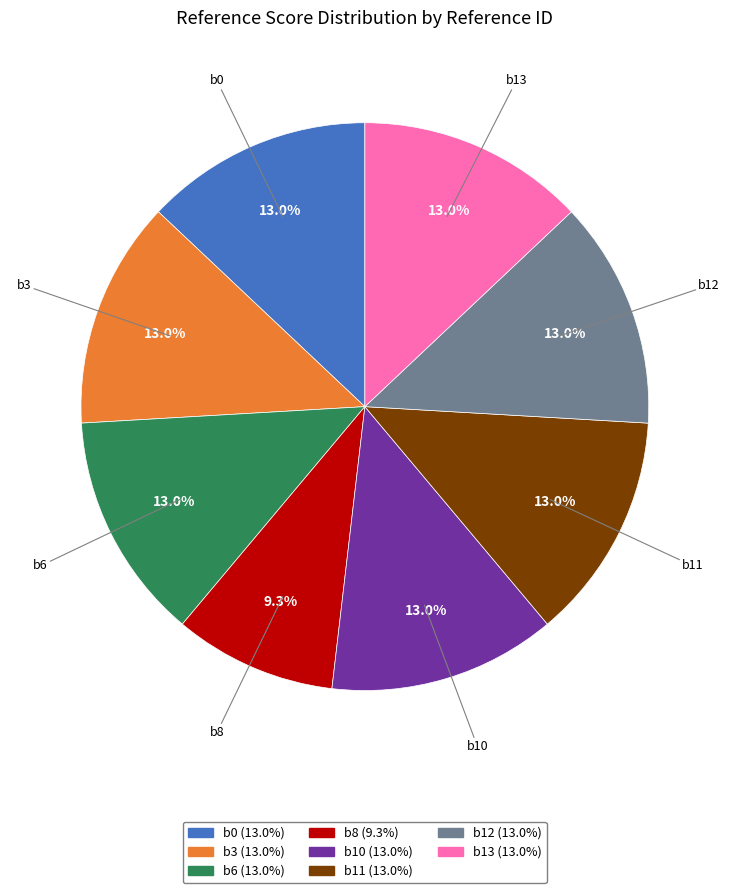

Which category has the smallest portion of the pie?

b8